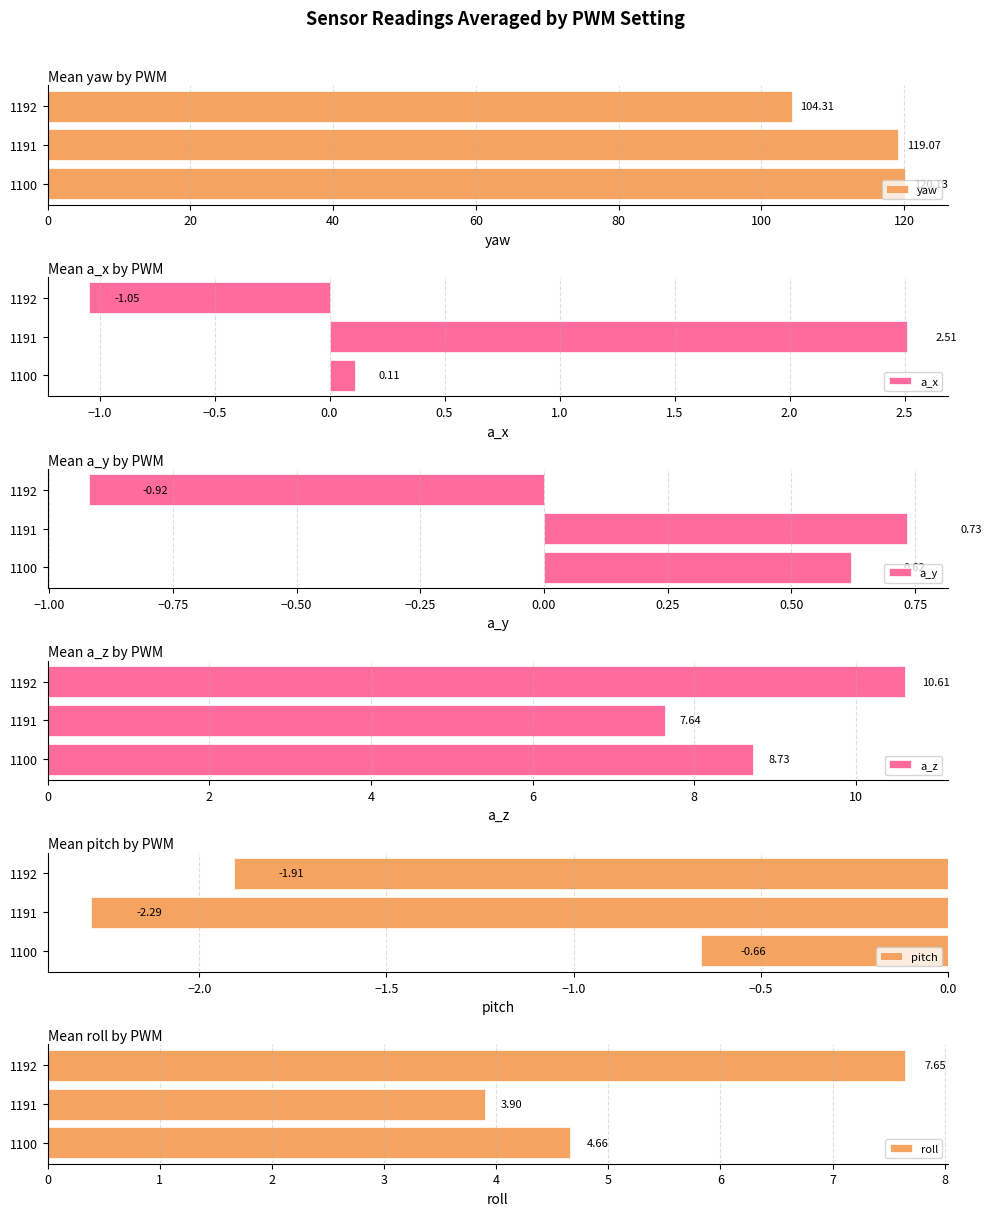

List the series in order of their peak value, lowest first.

pitch, a_y, a_x, roll, a_z, yaw